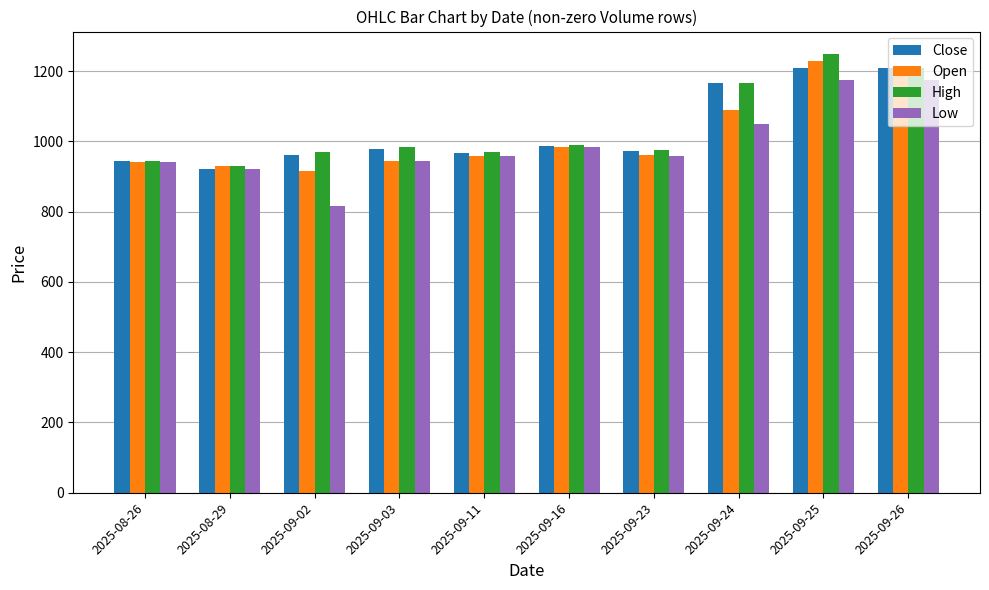

What is the total value across all series at 2025-09-25?

4863.2